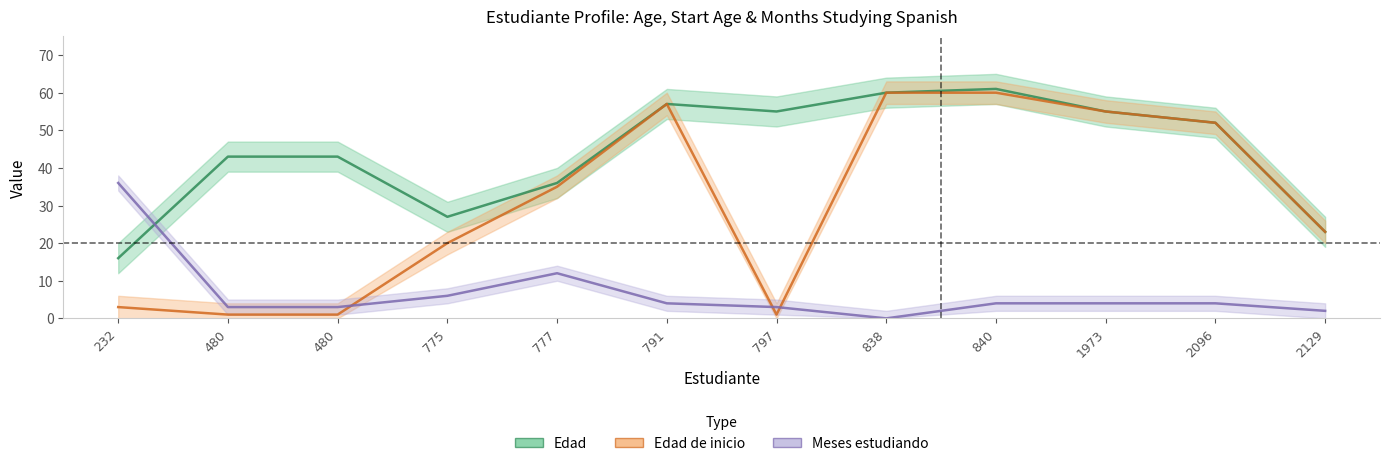

Which category has the lowest value in the Meses estudiando series?

838